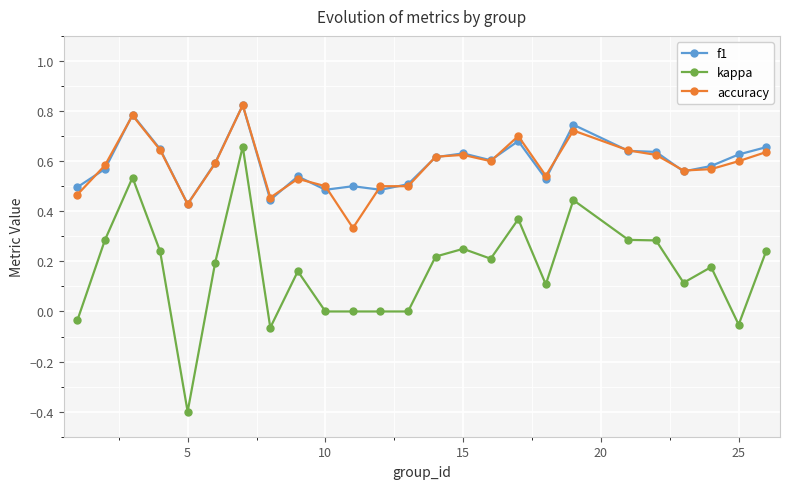

What is the smallest value displayed?

-0.4